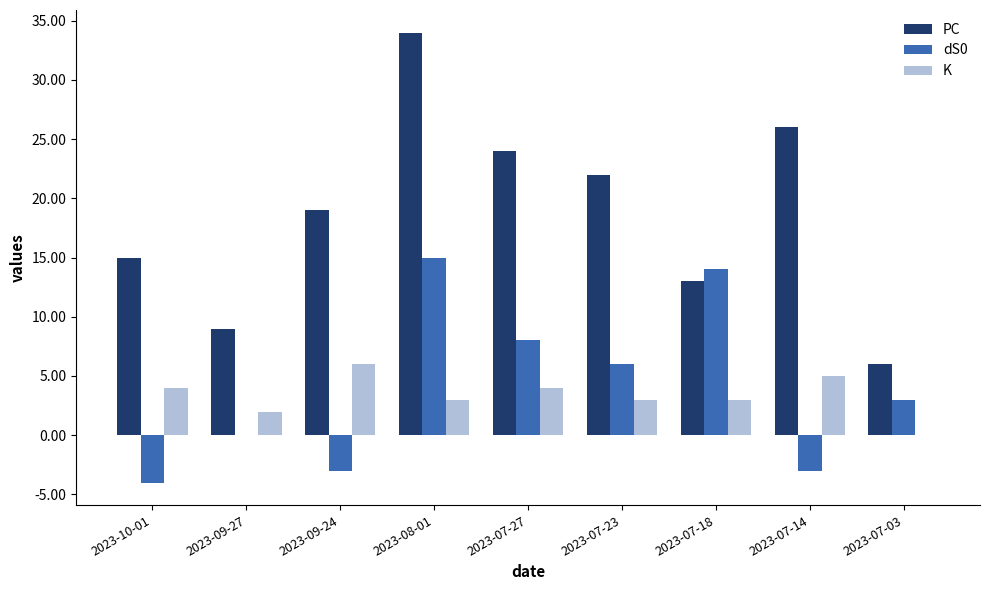

Is the value of K at 2023-07-14 greater than the value of PC at 2023-07-18?

No